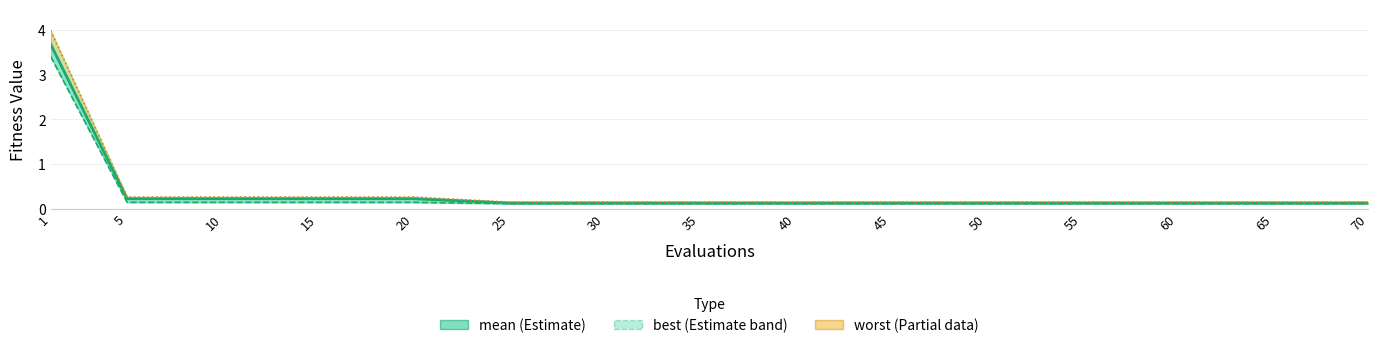

List the series in order of their peak value, highest first.

worst, mean, best